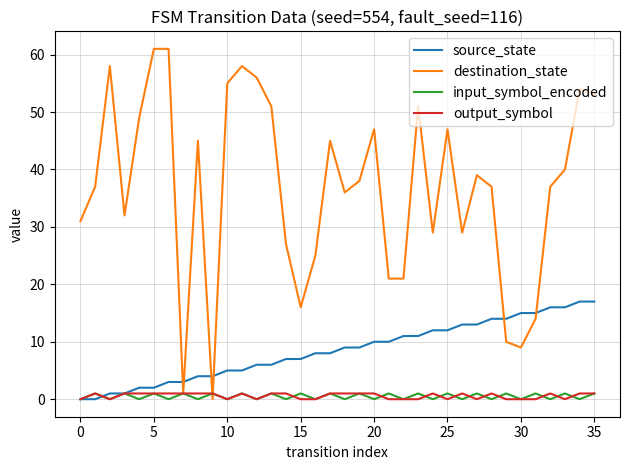

How many intersections are there between source_state and destination_state?

6